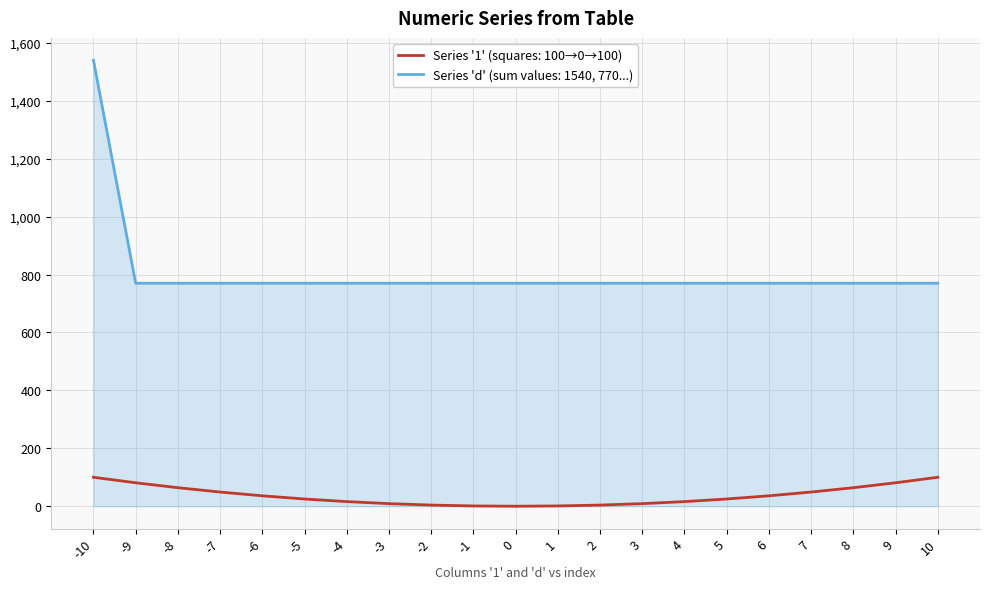

True or false: Series 'd' (sum values: 1540, 770...) and Series '1' (squares: 100→0→100) cross at least once.

False